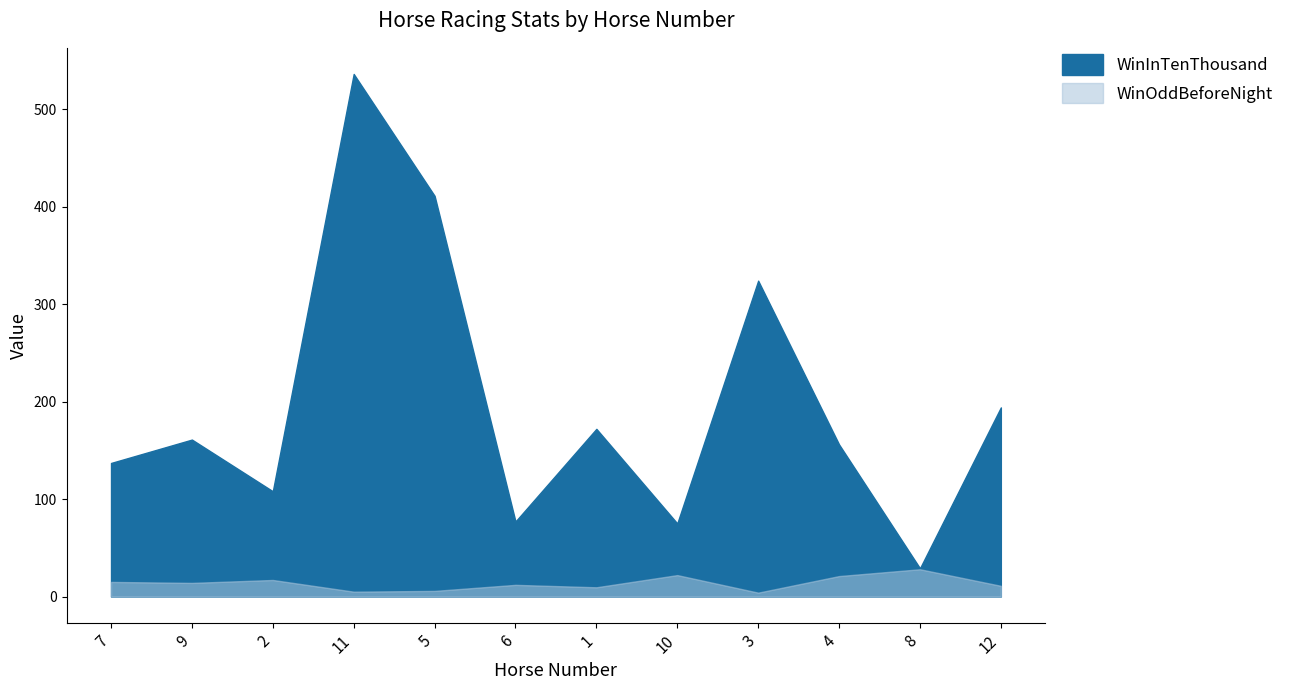

At which category is the sum across all series the highest?

11